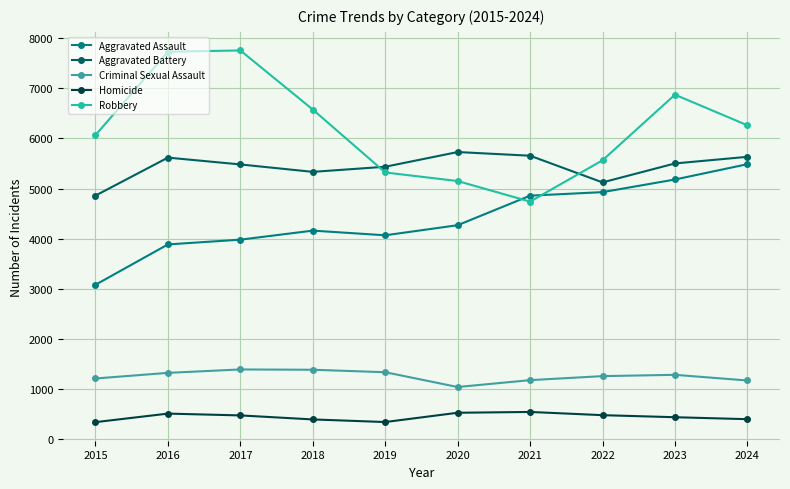

How many lines are shown in the chart?

5